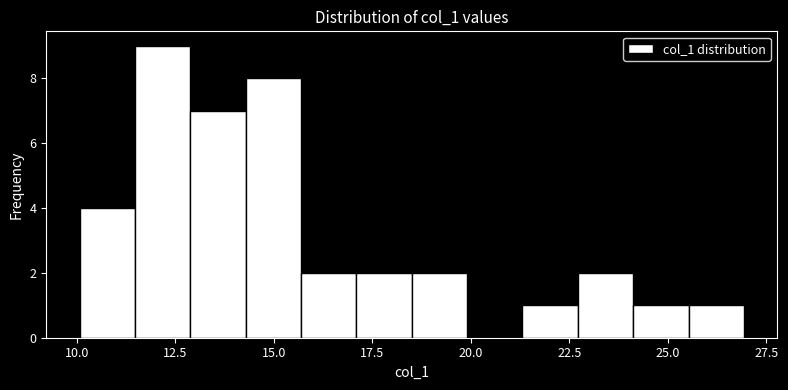

Around what value on the x-axis is the tallest bar? Give the approximate position of its centre, as read against the axis.

12.0